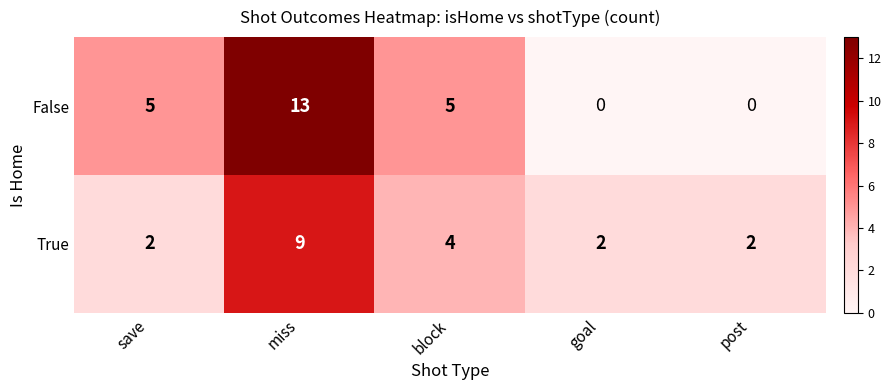

What is the spread (max minus min) of values at save?

3